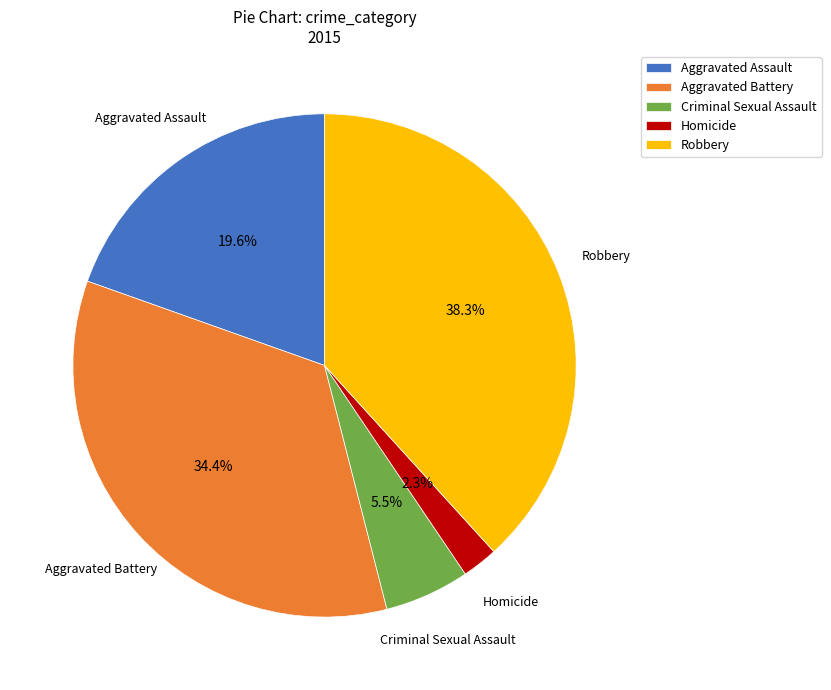

Count the number of slices in the pie.

5